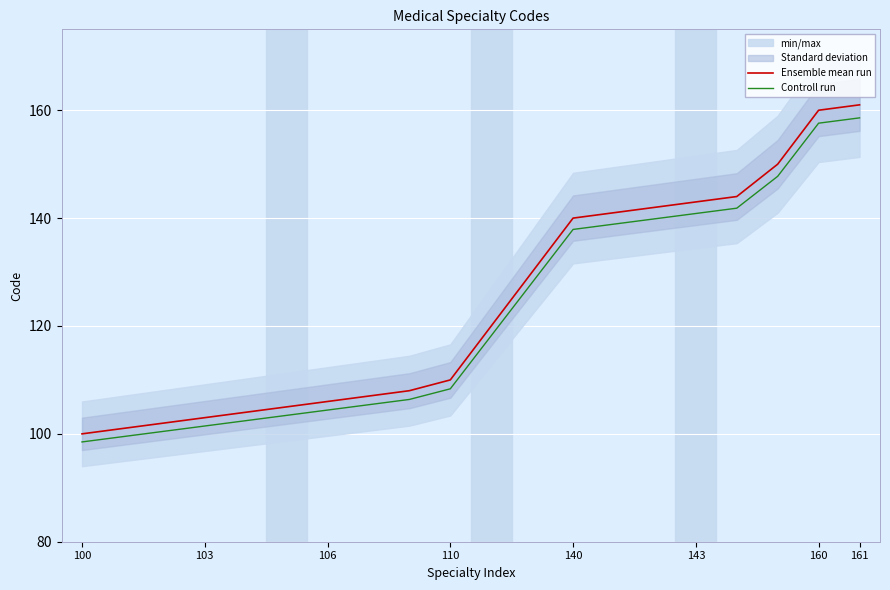

The Controll run series shows 102.4 at 160. True or false?

False